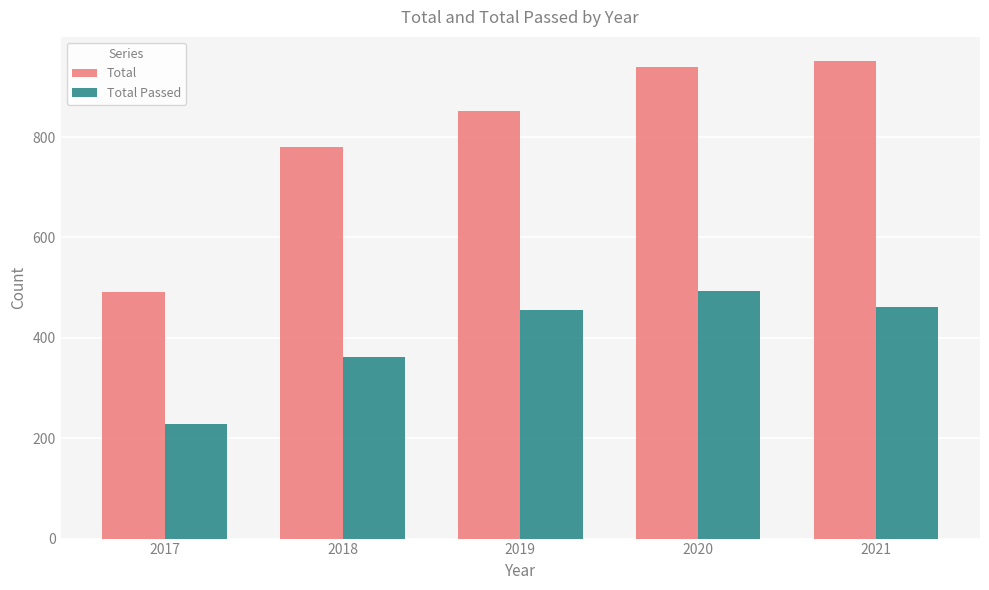

Rank the categories by Total value from highest to lowest.

2021, 2020, 2019, 2018, 2017